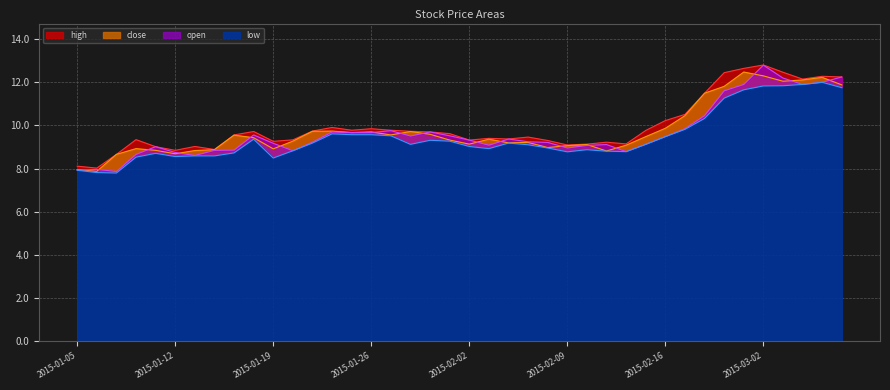

Reading right to left, extract all data points from this chart.

high: 12.2	12.3	12.2	12.5	12.8	12.6	12.4	11.5	10.5	10.2	9.8	9.1	9.2	9.1	9.1	9.3	9.5	9.4	9.4	9.3	9.6	9.7	9.7	9.8	9.8	9.8	9.9	9.7	9.3	9.3	9.7	9.6	8.9	9.0	8.8	9.0	9.3	8.7	8.0	8.1
close: 11.9	12.2	12.1	12.1	12.3	12.5	11.8	11.5	10.5	9.9	9.5	9.1	8.8	9.1	9.1	9.0	9.2	9.2	9.4	9.1	9.3	9.6	9.7	9.6	9.7	9.7	9.7	9.7	9.3	8.9	9.4	9.6	8.9	8.8	8.7	8.8	8.9	8.7	7.9	8.0
open: 12.2	12.0	11.9	12.2	12.8	11.9	11.6	10.5	9.8	9.5	9.1	8.8	9.1	9.1	9.0	9.2	9.2	9.4	9.1	9.3	9.5	9.7	9.5	9.8	9.7	9.7	9.7	9.2	8.8	9.2	9.6	8.9	8.8	8.6	8.7	9.0	8.7	7.9	8.0	7.9
low: 11.8	12.0	11.9	11.8	11.8	11.7	11.3	10.3	9.8	9.5	9.1	8.8	8.8	8.9	8.8	9.0	9.1	9.2	8.9	9.0	9.3	9.3	9.1	9.5	9.6	9.6	9.6	9.2	8.8	8.5	9.4	8.7	8.6	8.6	8.6	8.7	8.5	7.8	7.8	7.9